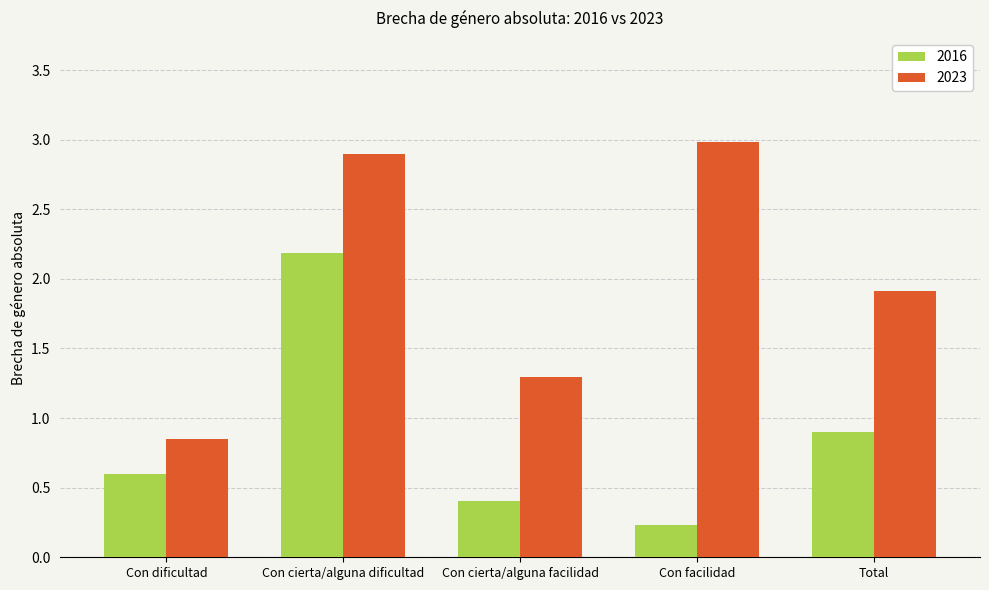

What is the sum of the 2023 values at Con dificultad and Con facilidad?

3.8